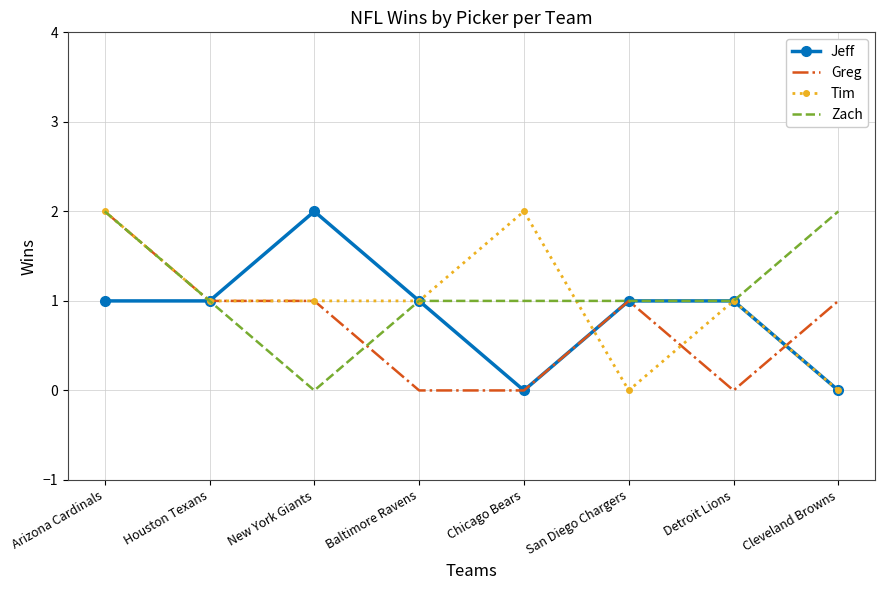

After their last crossing, which series has the higher values: Tim or Greg?

Greg